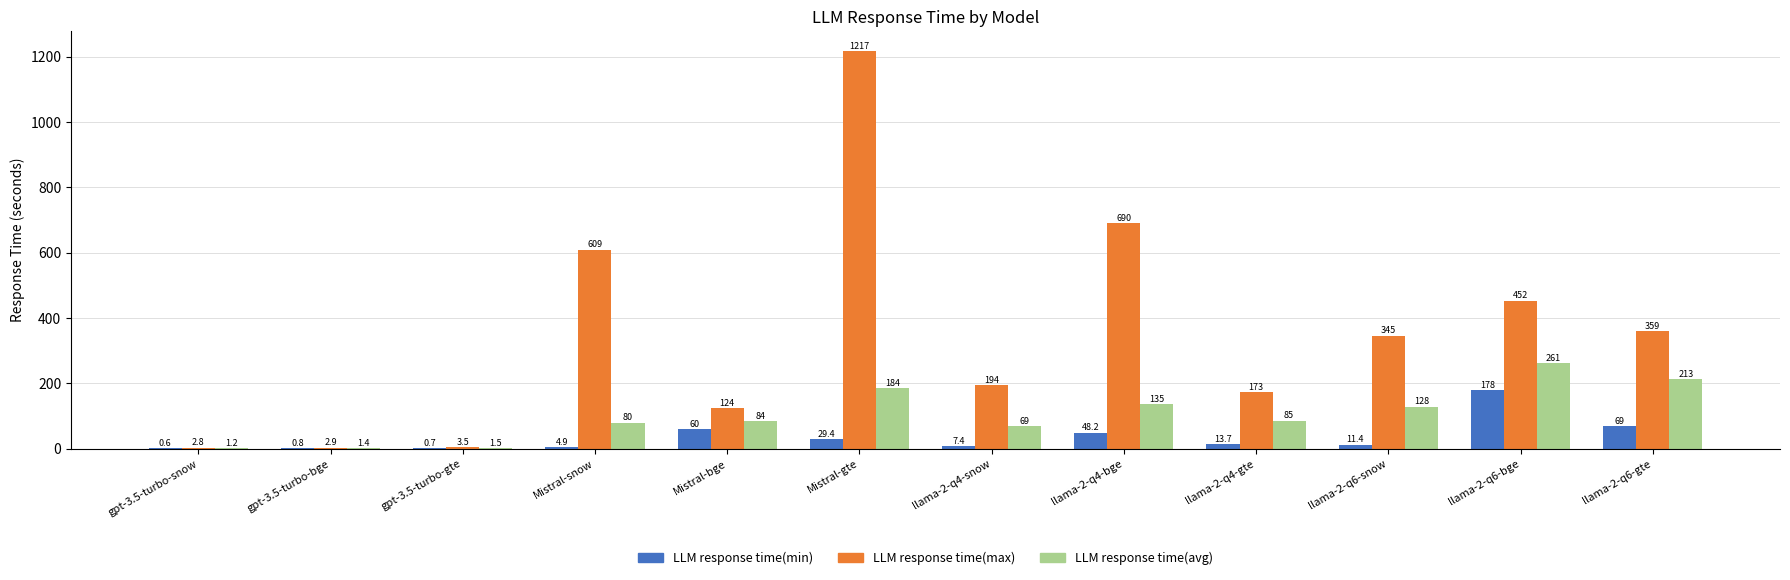

Is the value of LLM response time(avg) at llama-2-q4-snow greater than the value of LLM response time(max) at llama-2-q6-gte?

No